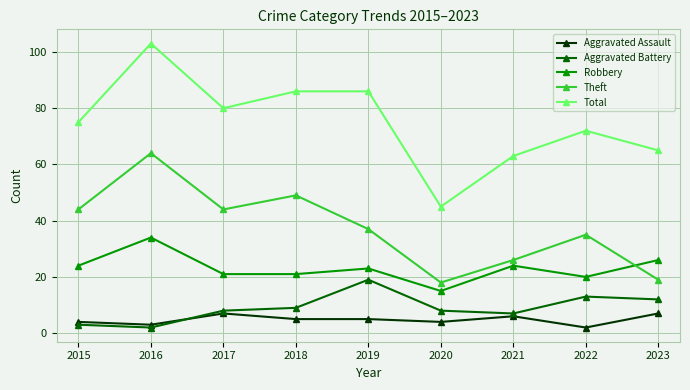

Does the chart have visible grid lines?

Yes